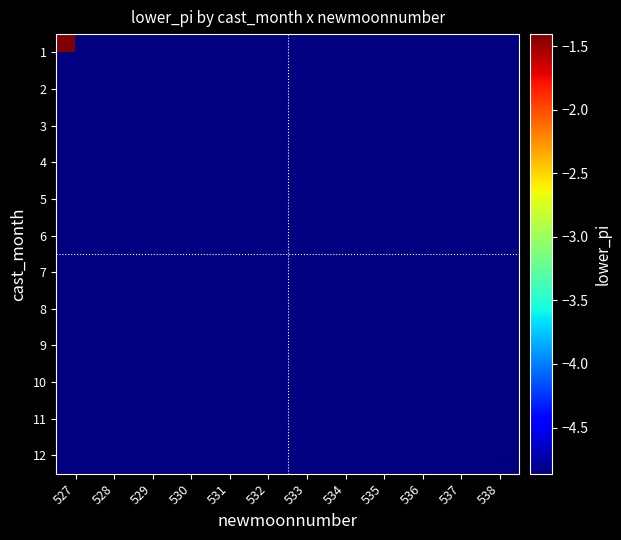

List the series in order of their peak value, lowest first.

1, 2, 3, 4, 5, 6, 7, 8, 9, 10, 11, 12